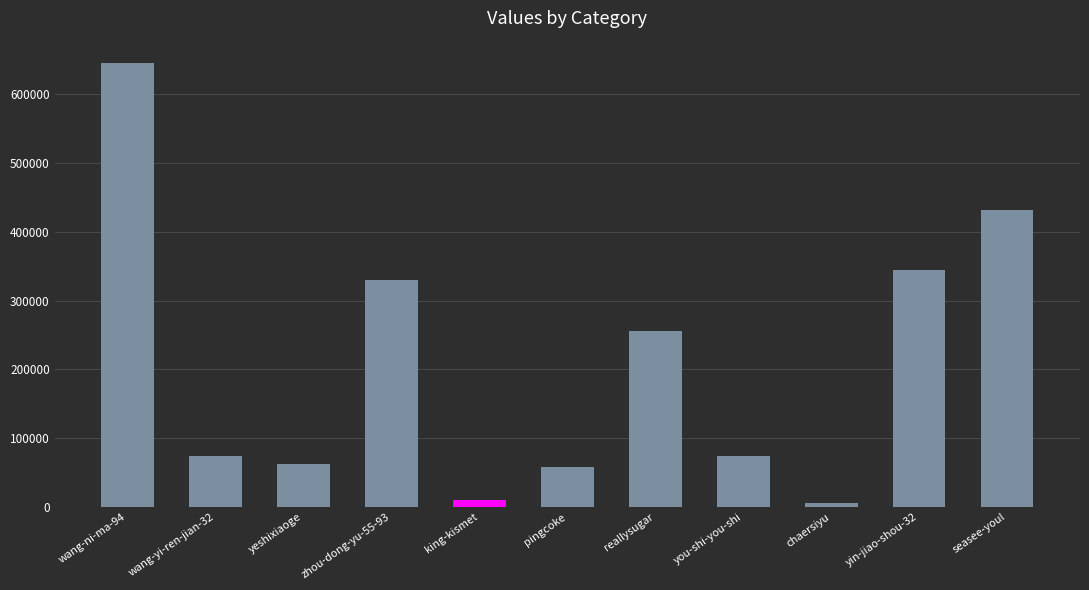

The value at zhou-dong-yu-55-93 is 92430. True or false?

False